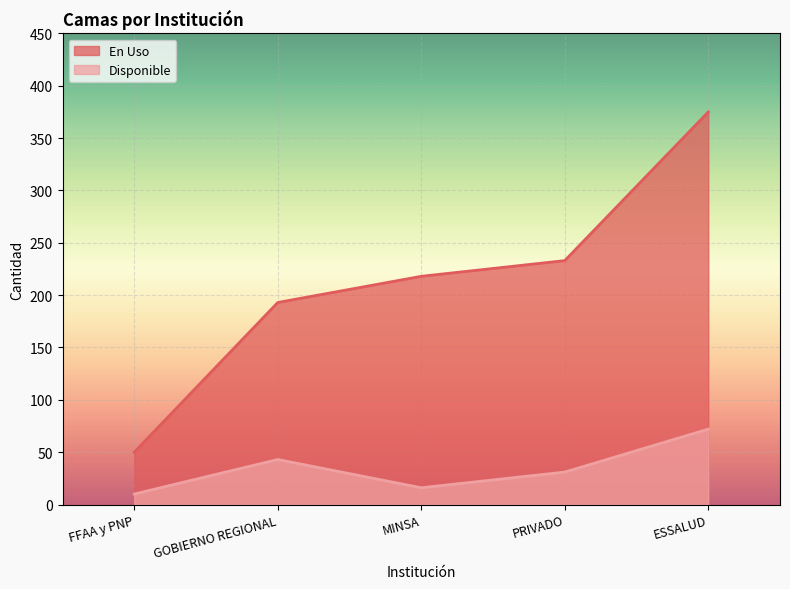

True or false: En Uso has a value of 264 at GOBIERNO REGIONAL.

False